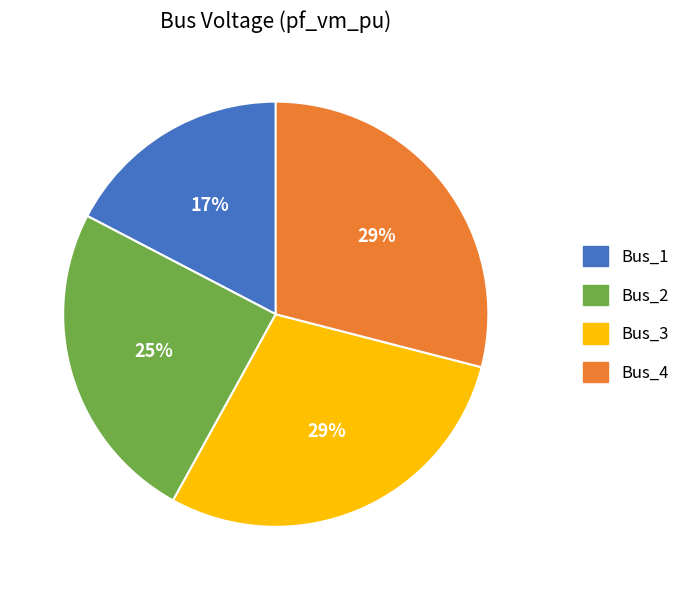

Between Bus_1 and Bus_4, which is larger?

Bus_4